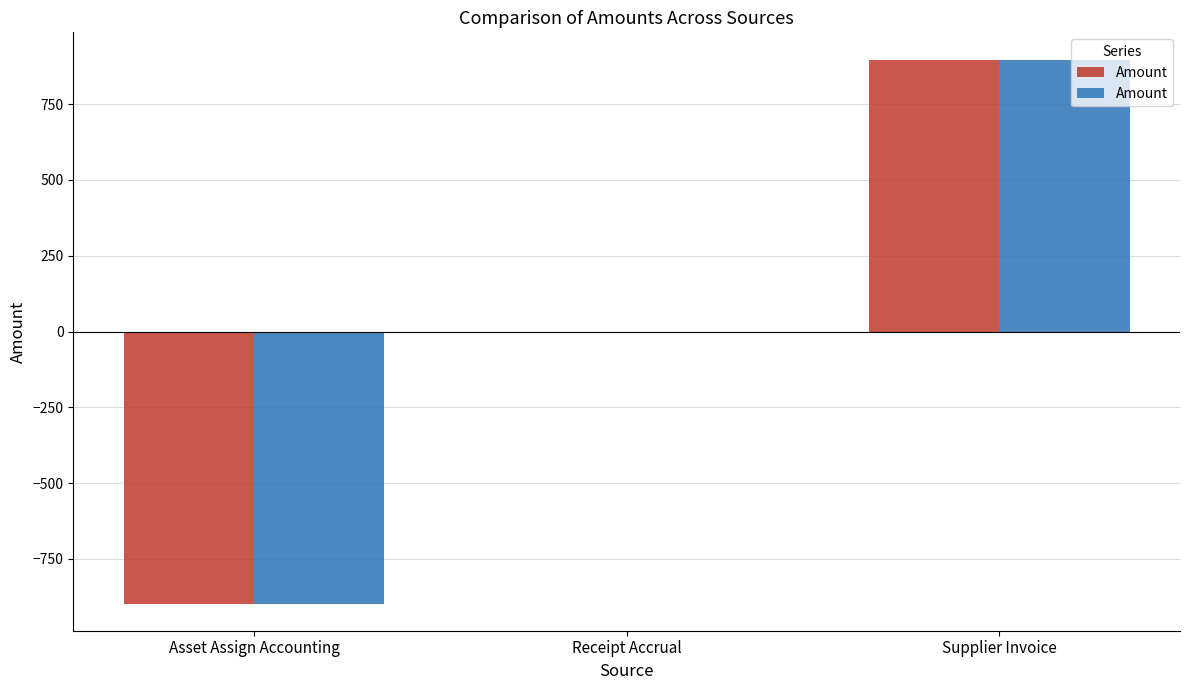

What is the label of the 2nd bar from the left?

Receipt Accrual